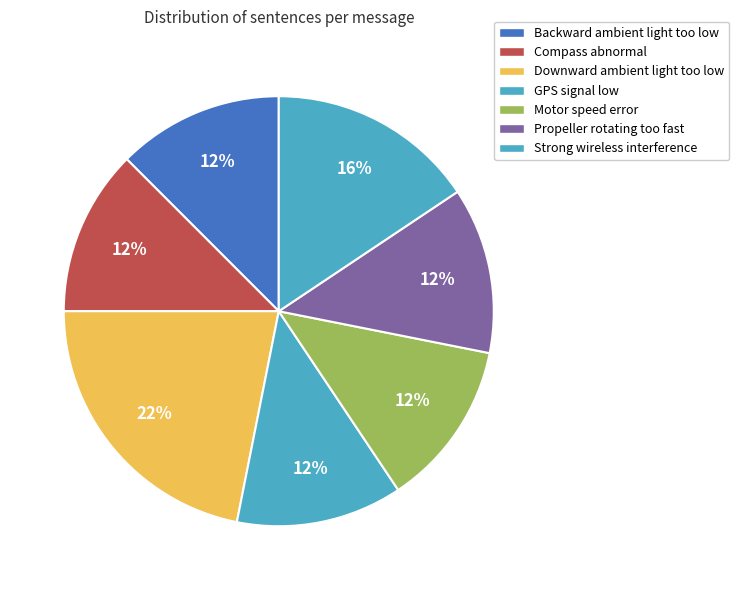

Count the number of slices in the pie.

7